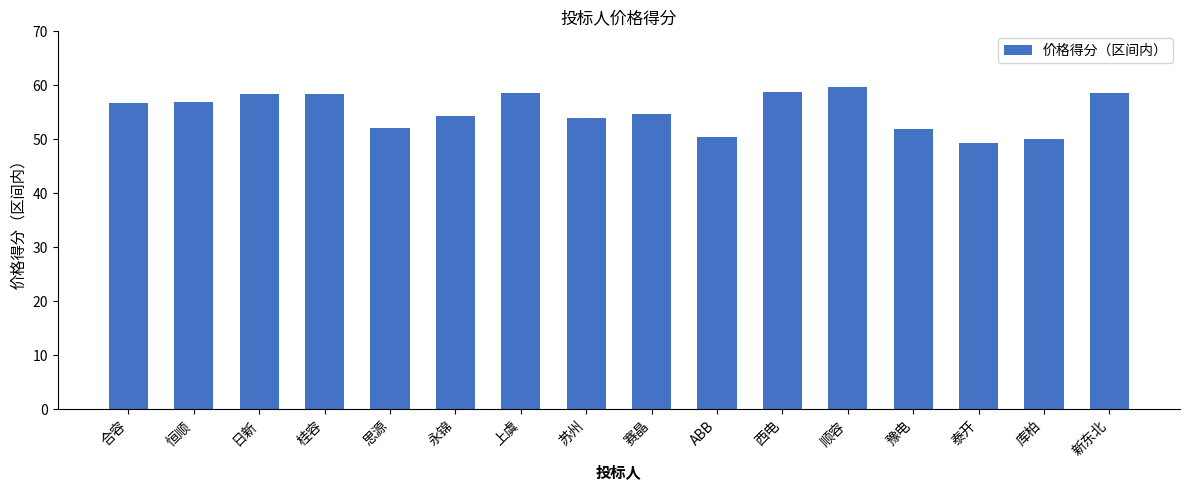

What is the change in value from ABB to 豫电?

+1.4